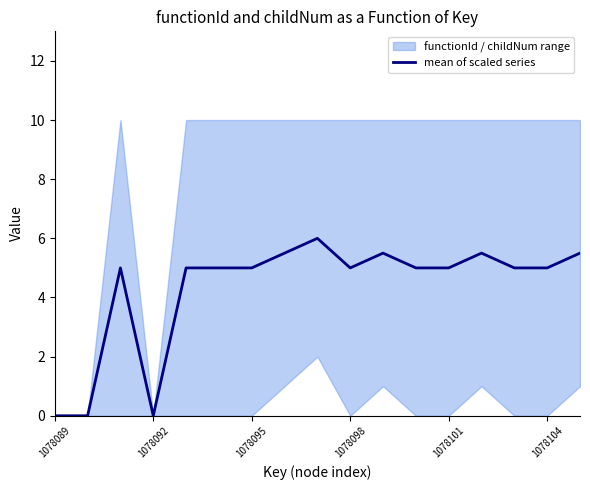

What is the approximate value at 11?

5.0